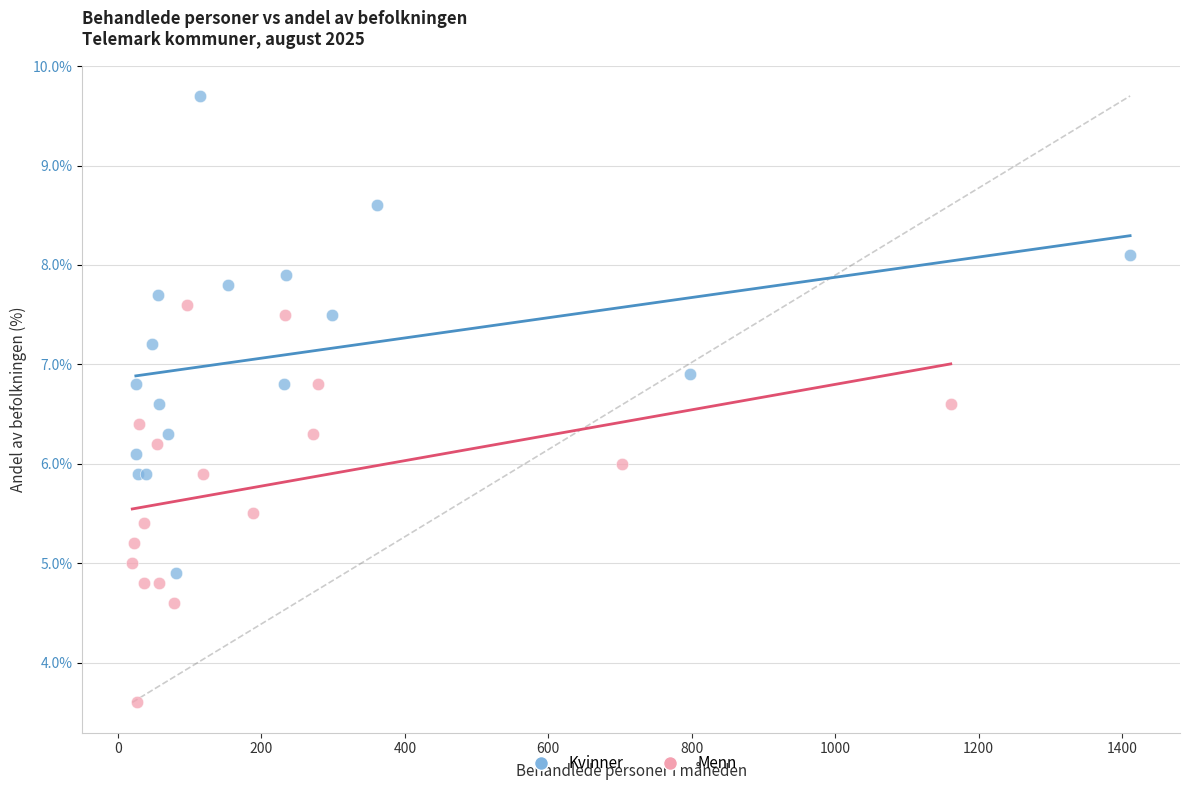

What are all the series names shown in the legend?

Kvinner, Menn